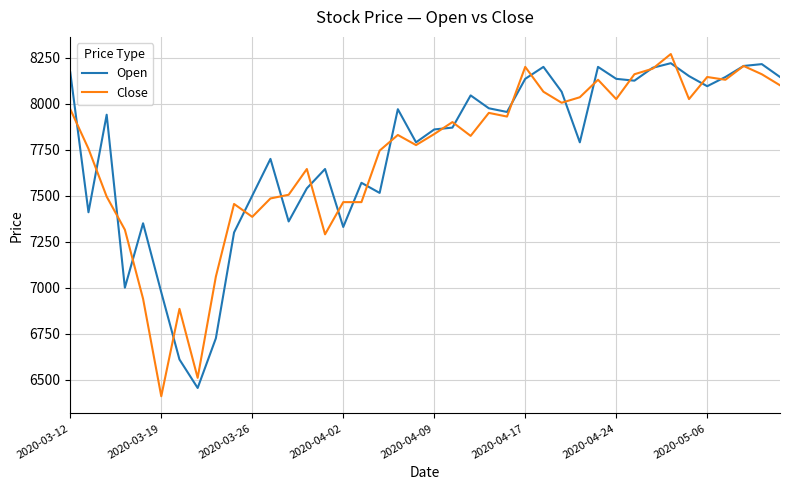

What is the minimum value for Close?

6410